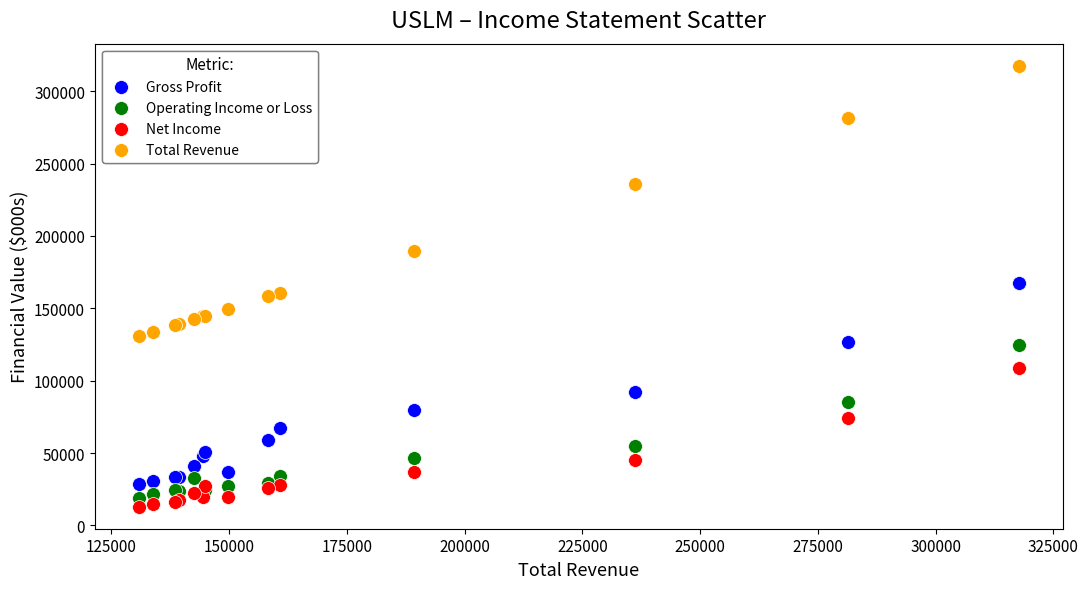

Which series contains the highest Y value?

Total Revenue